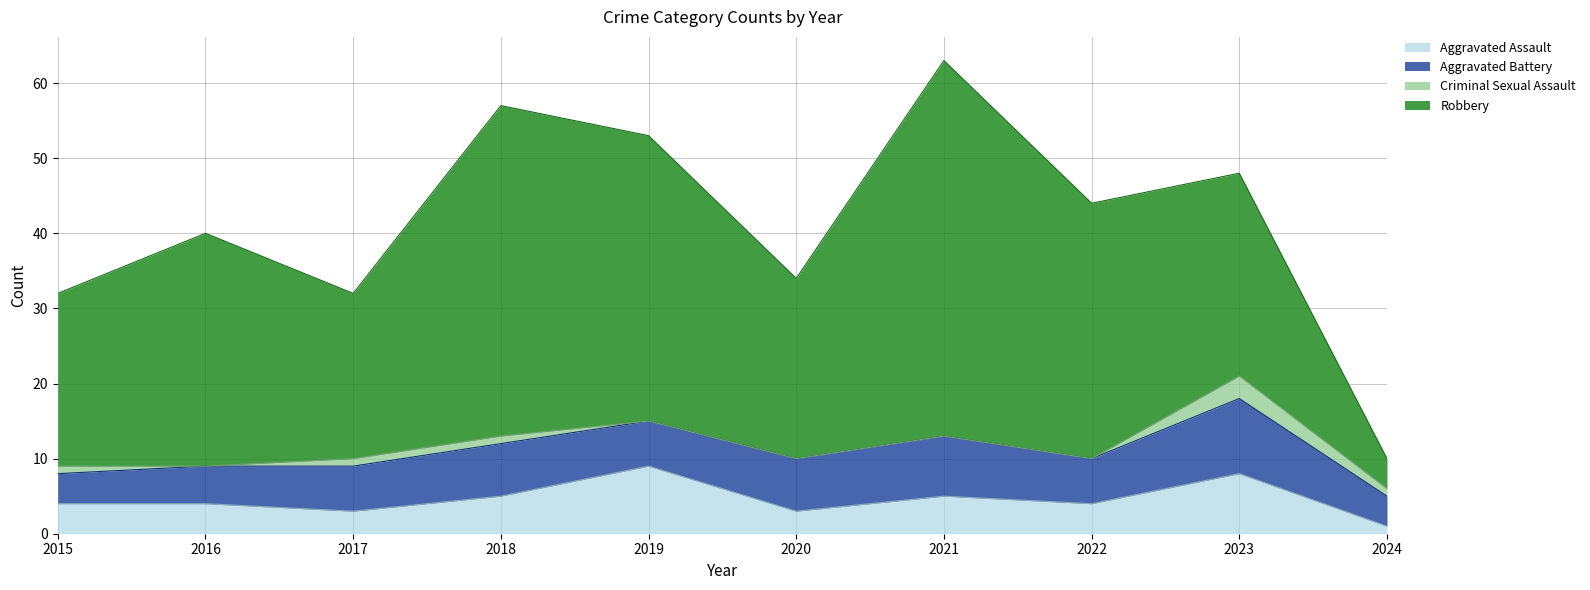

Rank the series at 2020 from lowest to highest value.

Criminal Sexual Assault, Aggravated Assault, Aggravated Battery, Robbery